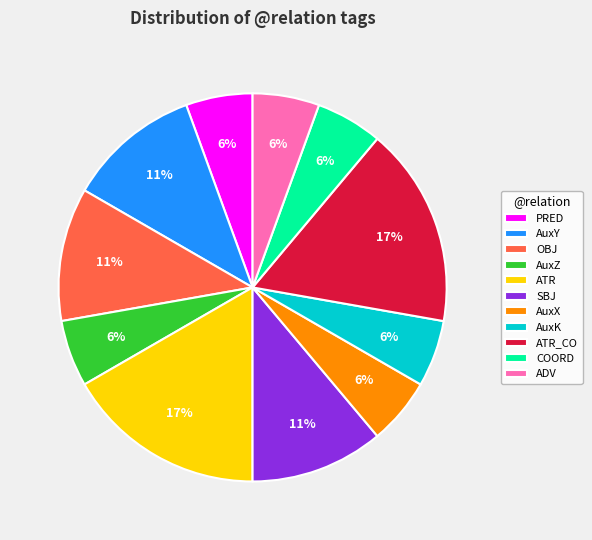

Which has a higher value, ATR or AuxK?

ATR